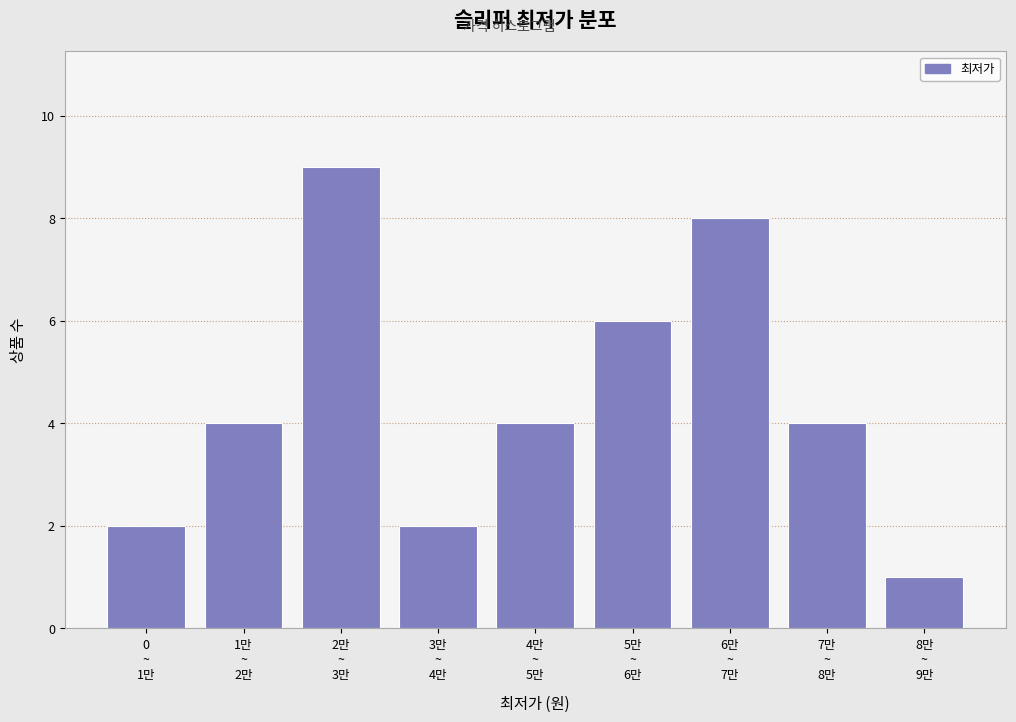

Reading left to right, what are all the values shown in this chart?

2	4	9	2	4	6	8	4	1